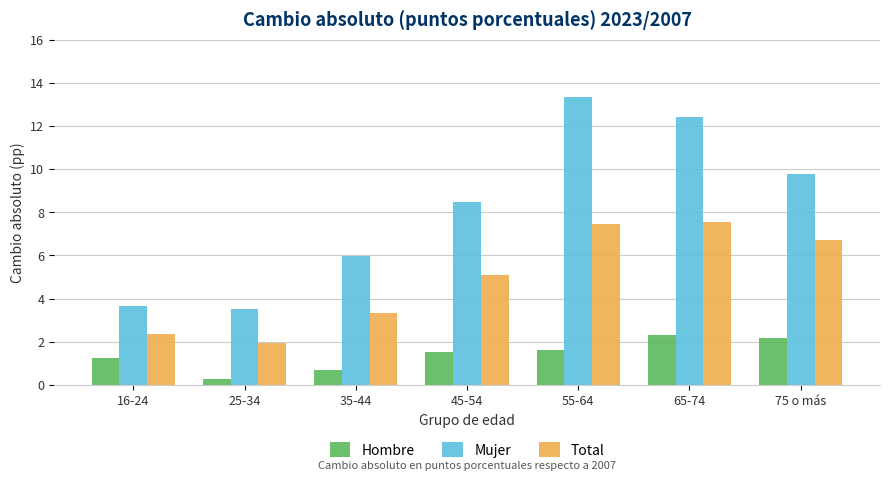

Reading right to left, transcribe all the data shown in this chart.

Hombre: 75 o más=2.2	65-74=2.3	55-64=1.6	45-54=1.5	35-44=0.7	25-34=0.3	16-24=1.3
Mujer: 75 o más=9.8	65-74=12.4	55-64=13.3	45-54=8.5	35-44=6.0	25-34=3.5	16-24=3.6
Total: 75 o más=6.7	65-74=7.5	55-64=7.5	45-54=5.1	35-44=3.3	25-34=1.9	16-24=2.4